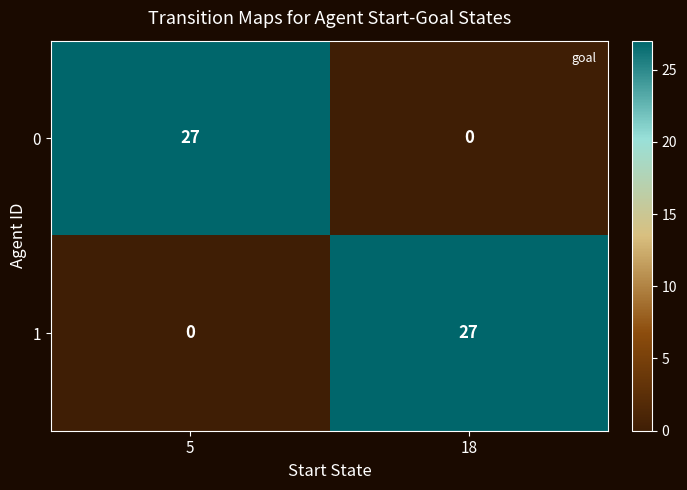

At 5, list the series in order from smallest to largest.

1, 0